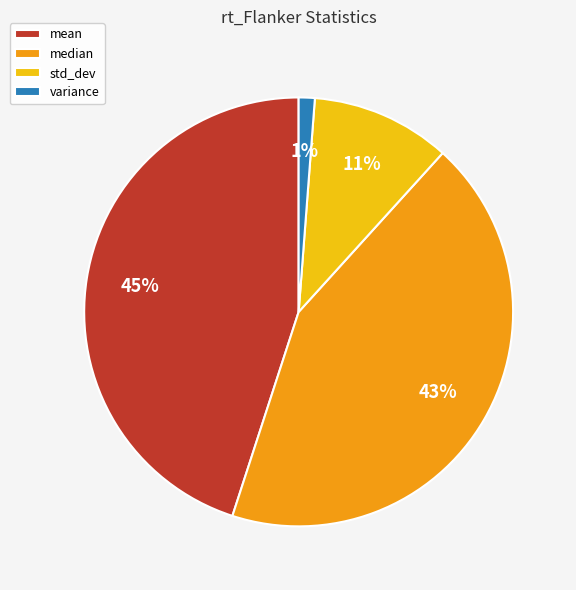

To the nearest percent, what is the difference between the mean and std_dev slice percentages?

34%